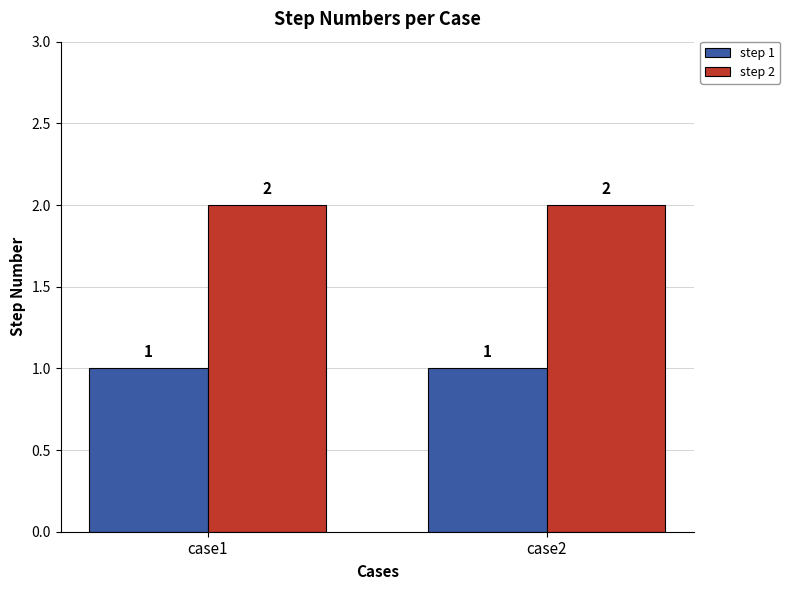

Rank the series at case1 from highest to lowest value.

step 2, step 1